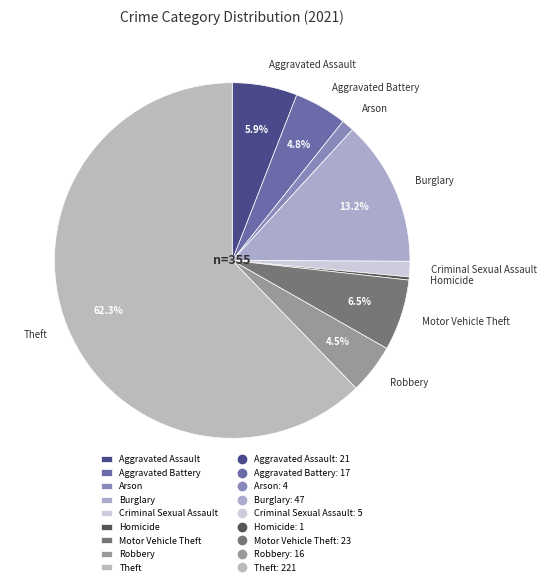

Combined, do Theft and Homicide account for over 50%?

Yes